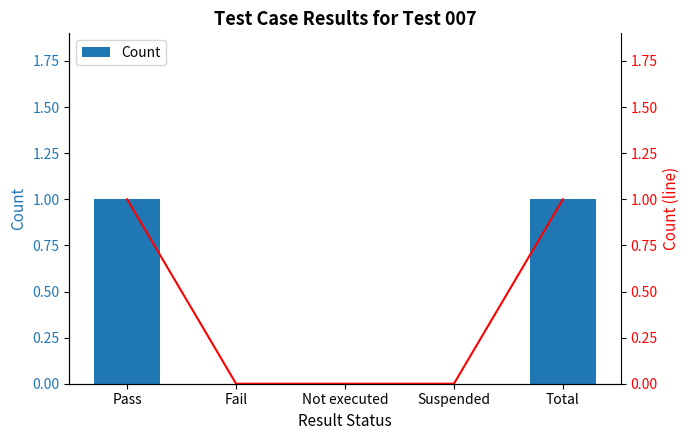

How many Count (line) values are between 0 and 1?

5